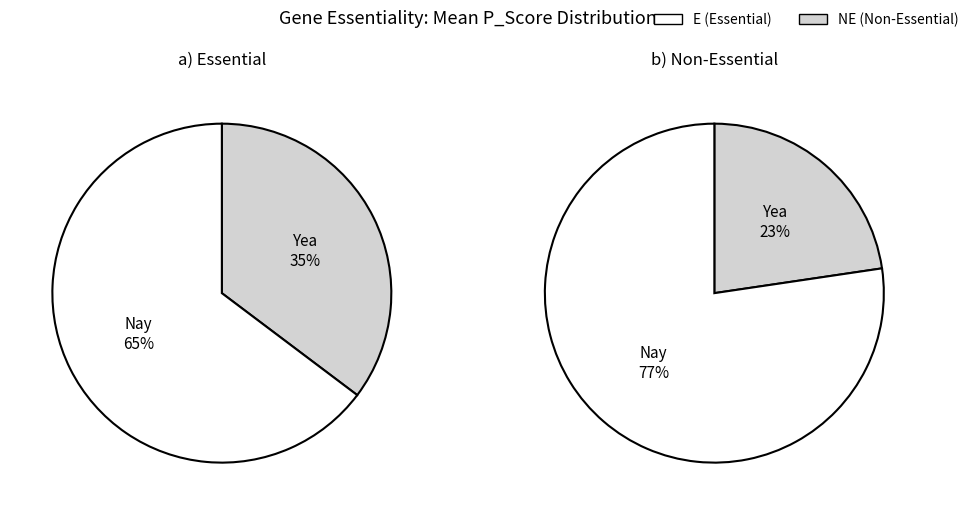

Is E the majority of the pie?

Yes